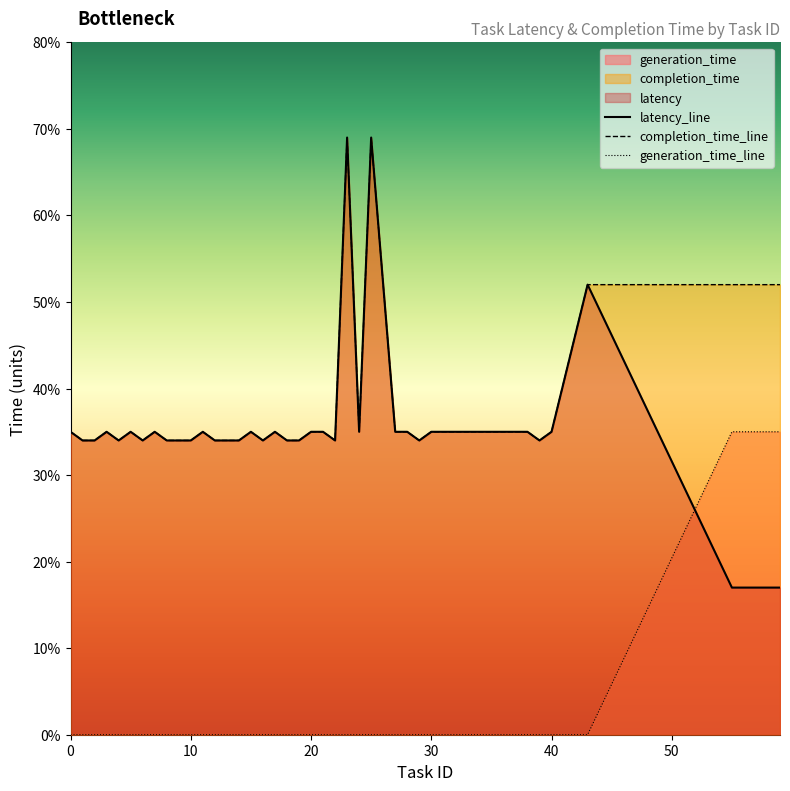

What is the difference between the second highest and second lowest values in the completion_time_line series?

35